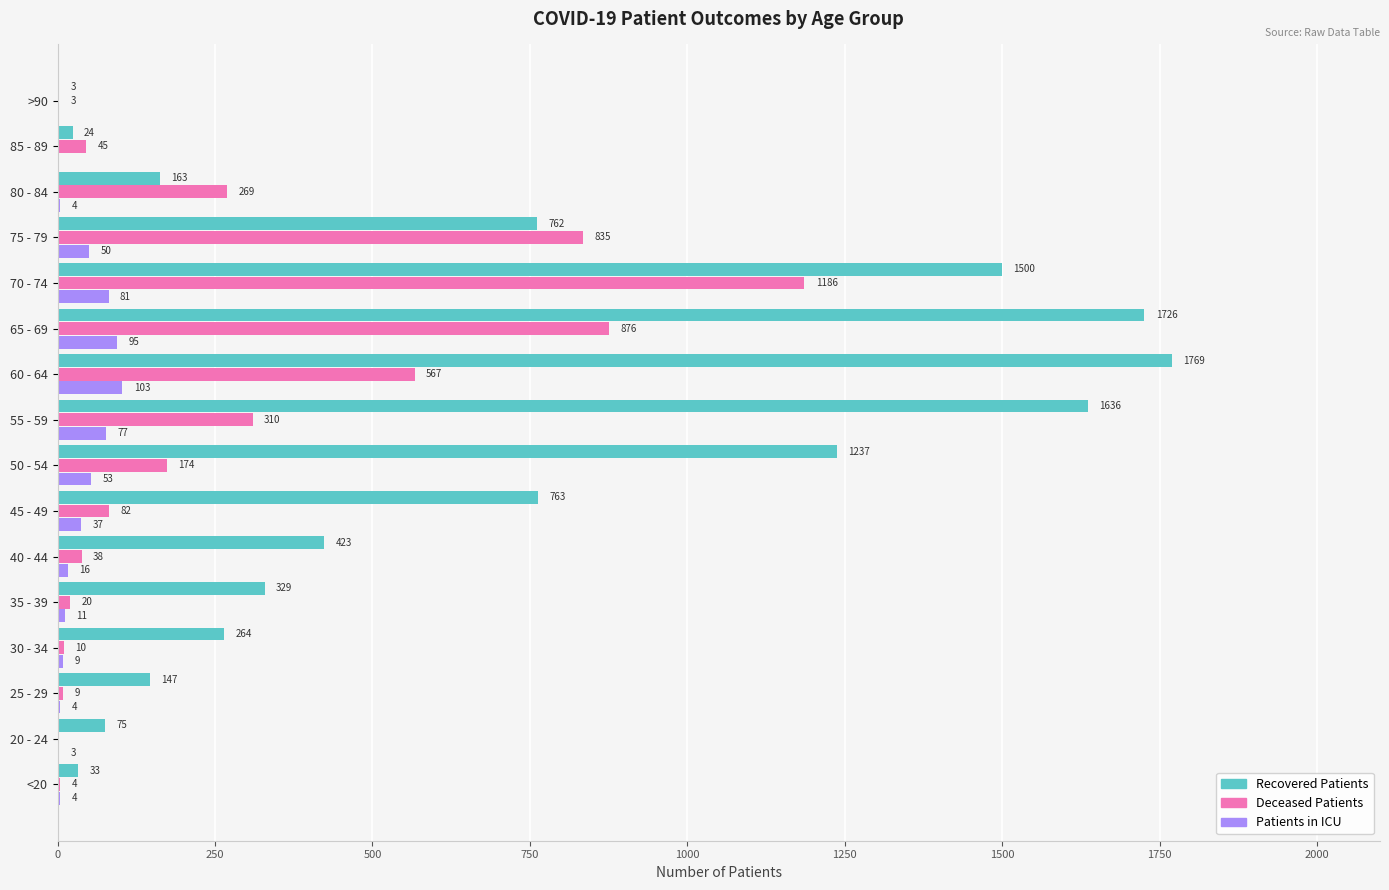

At which category is the sum across all series the highest?

70 - 74